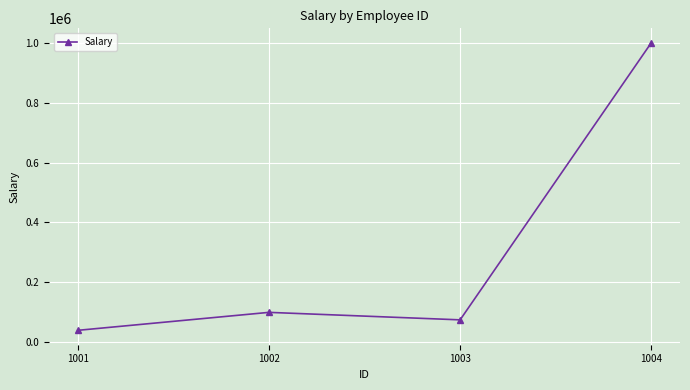

How many interior local valleys (lower than both neighbors) does the data have?

1